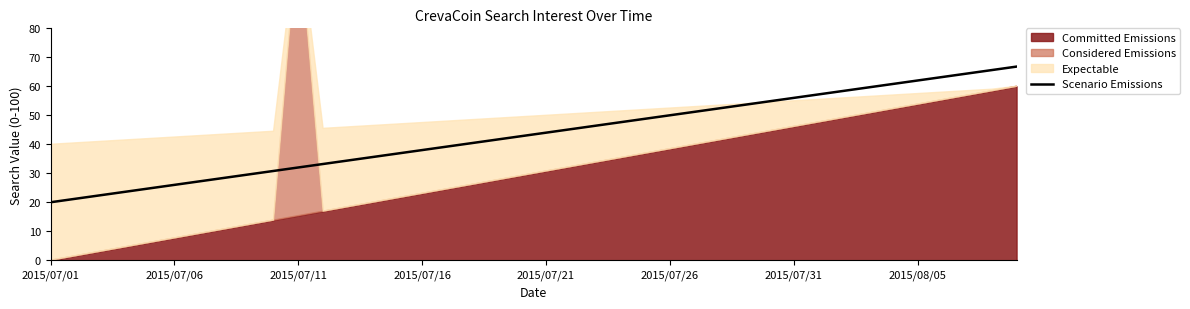

What is the change in value from 2015/07/11 to 2015/07/26?

+18.0